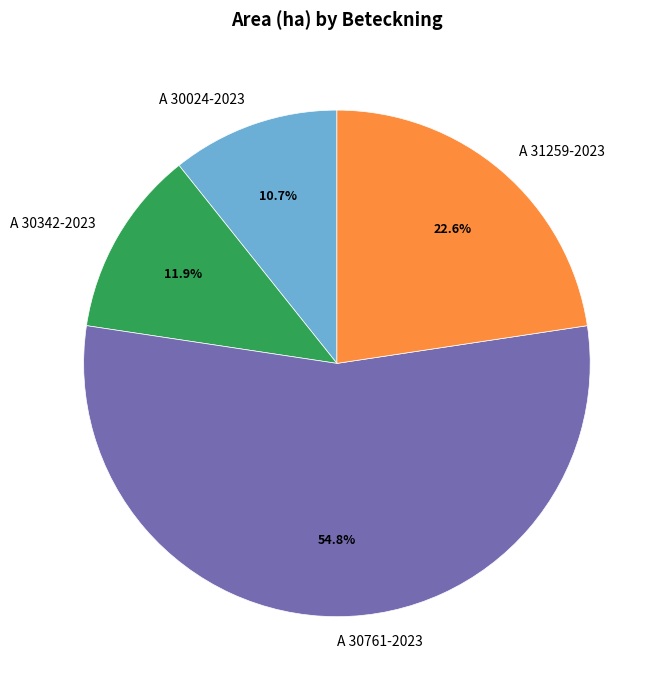

To the nearest percent, what percentage of the pie is A 30761-2023?

55%